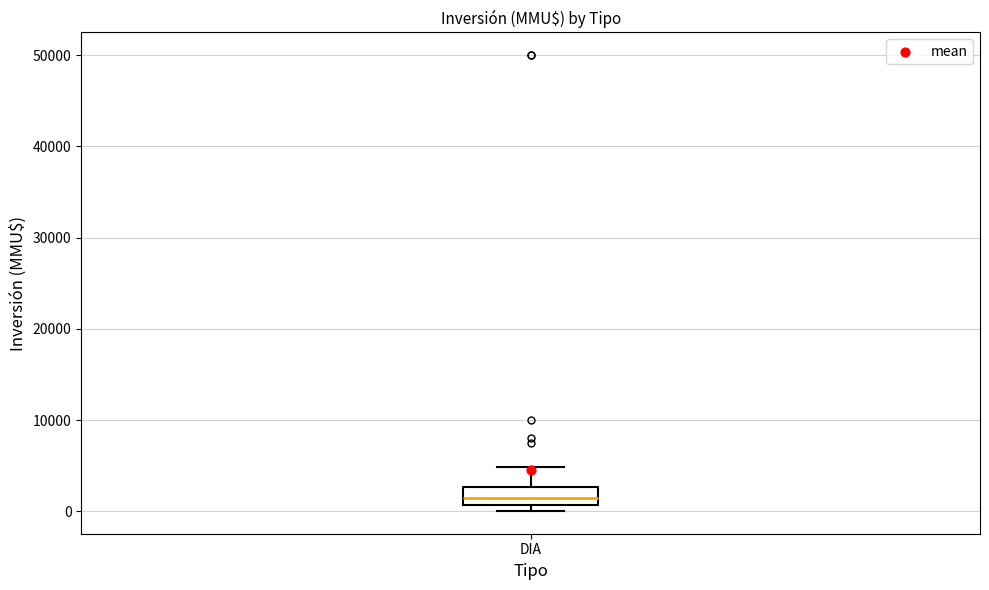

Read this box plot against the y-axis: the position of the median line, the range covered by the box, and the ends of both whiskers. The values are not printed on the chart, so give them approximately, as read against the axis.

median 2000, box 1000 to 3000, whiskers 0 to 5000